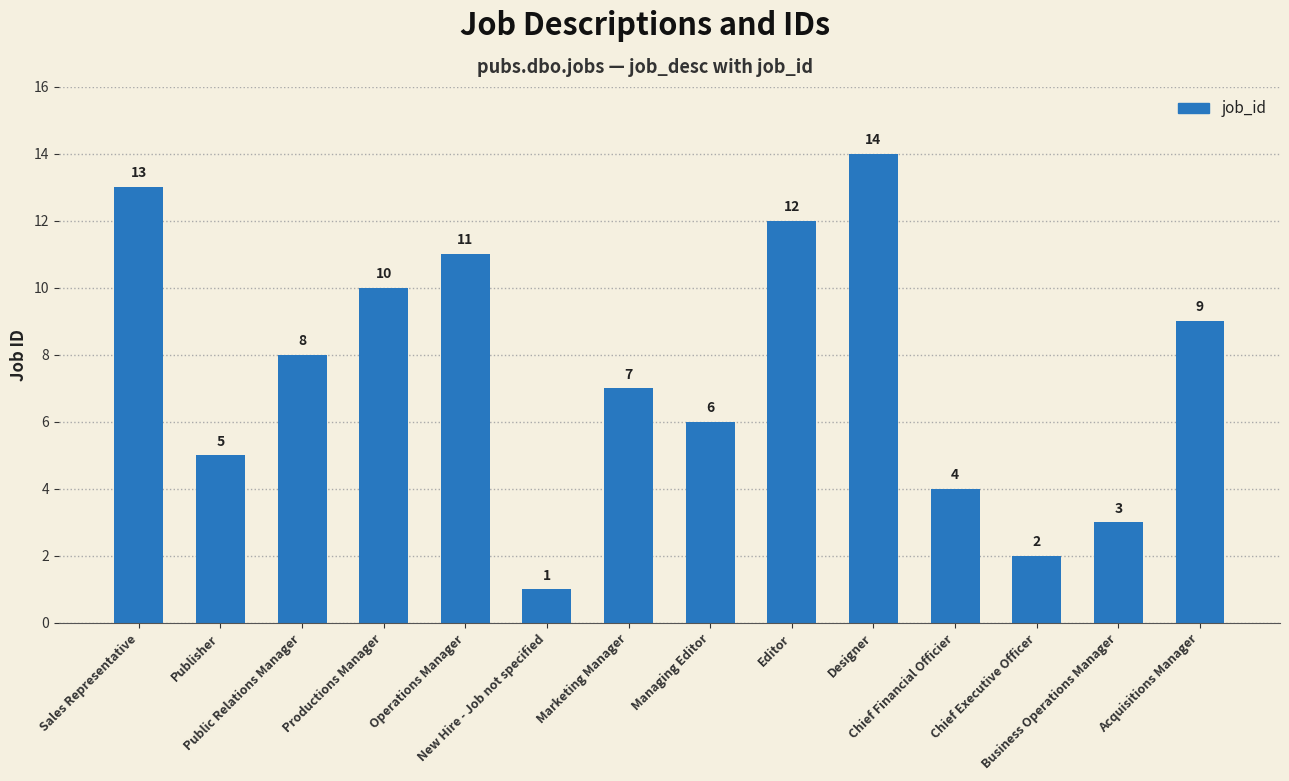

Reading right to left, extract all data points from this chart.

9	3	2	4	14	12	6	7	1	11	10	8	5	13